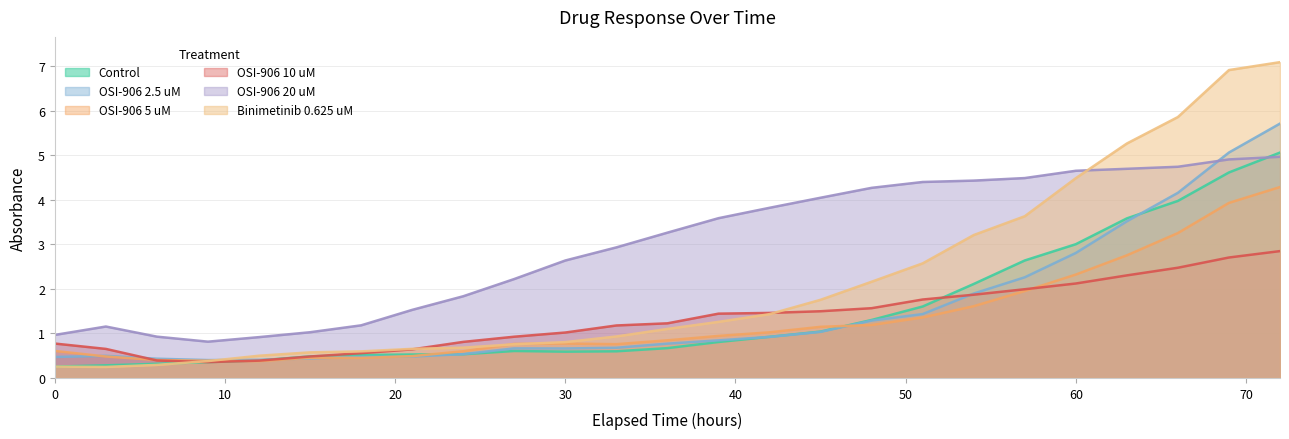

How many lines are shown in the chart?

6